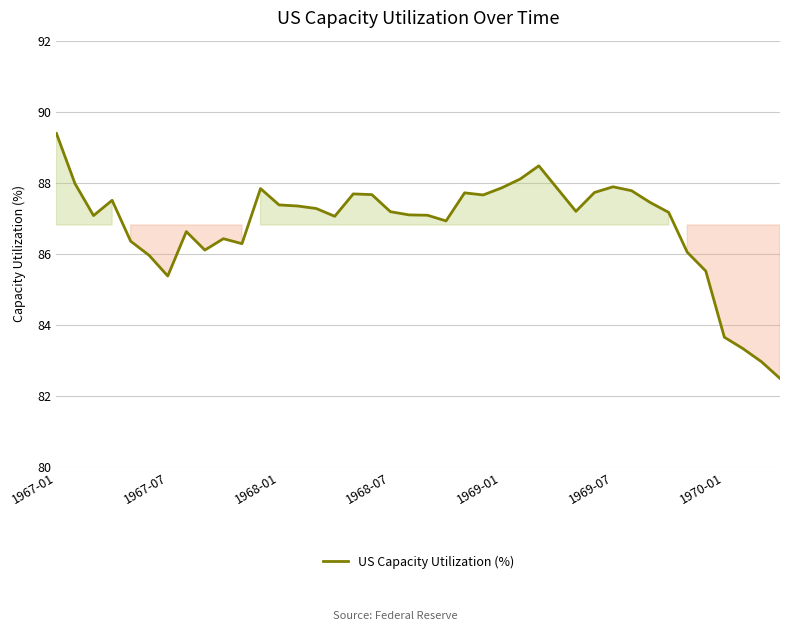

What is the maximum value shown in the chart?

89.4